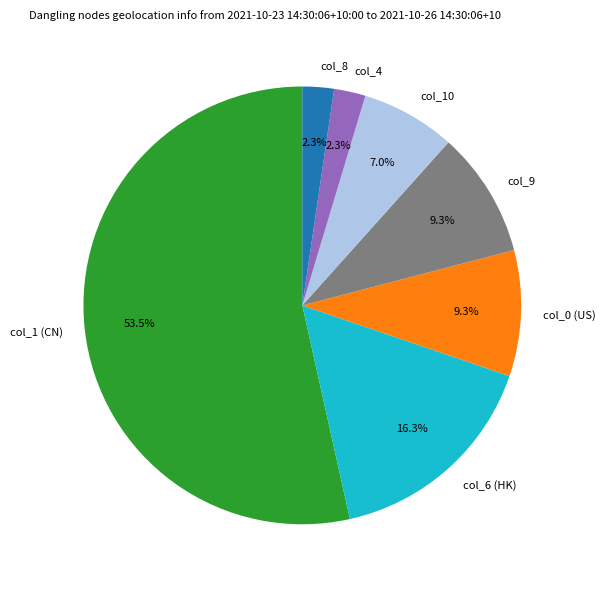

Which slice is the largest?

col_1 (CN)